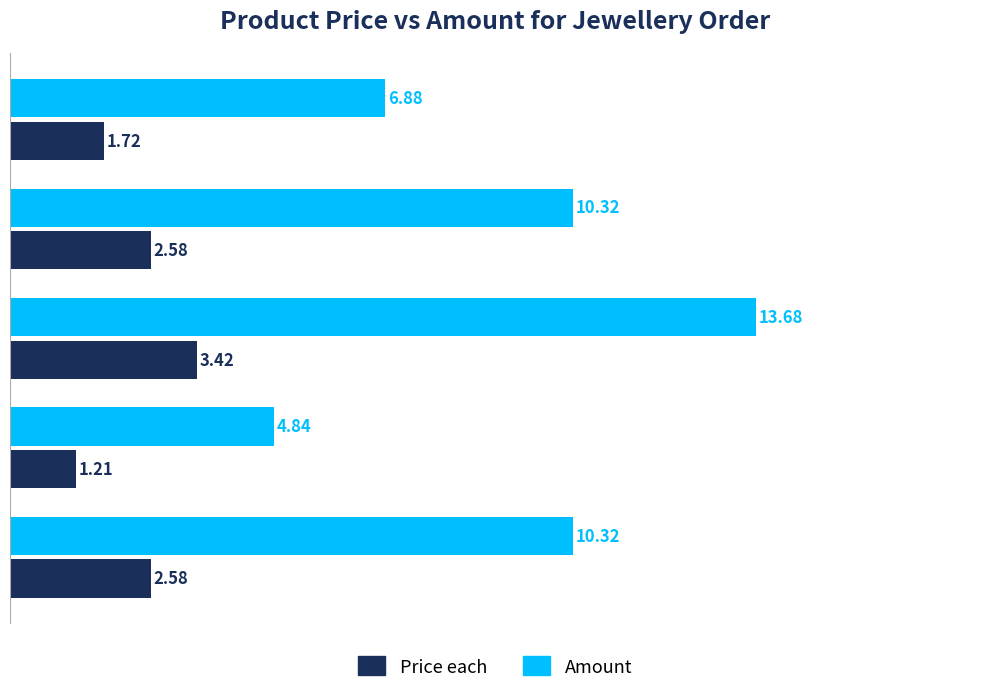

Reading left to right, what are all the values shown in this chart?

Price each: 1.7	2.6	3.4	1.2	2.6
Amount: 6.9	10.3	13.7	4.8	10.3